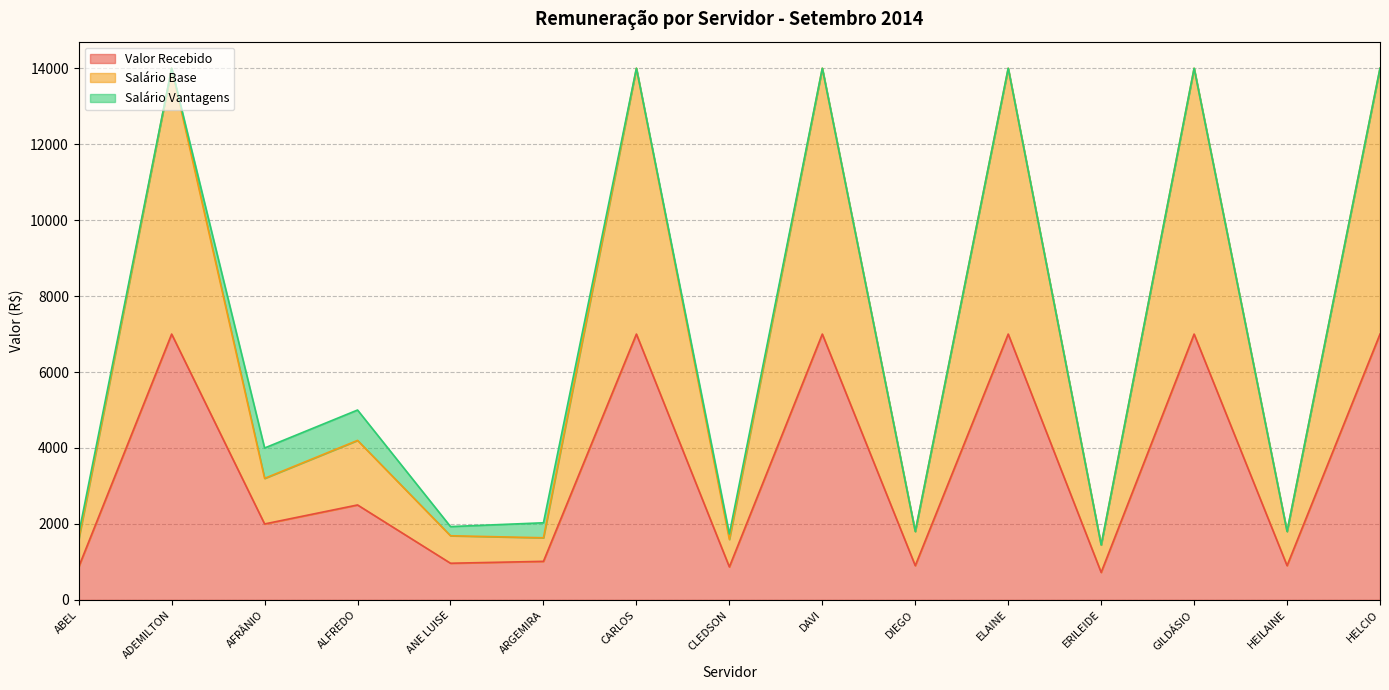

What is the maximum value for Valor Recebido?

7000.0